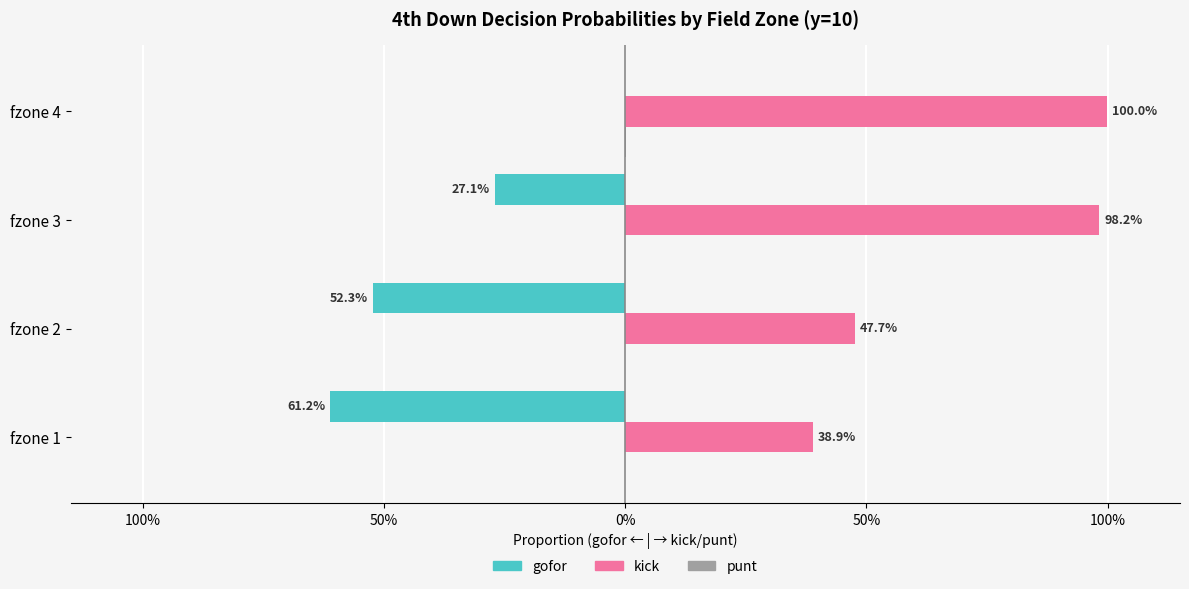

Reading right to left, extract all data points from this chart.

gofor: 0.0	-0.3	-0.5	-0.6
kick: 1.0	1.0	0.5	0.4
punt: 0.0	0.0	0.0	0.0